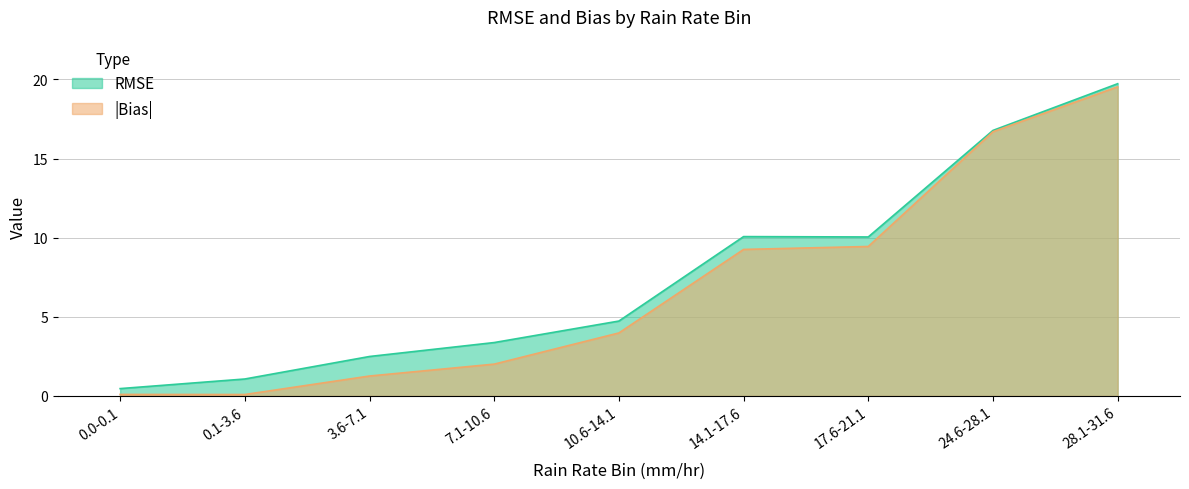

Rank the categories by RMSE value from highest to lowest.

28.1-31.6, 24.6-28.1, 14.1-17.6, 17.6-21.1, 10.6-14.1, 7.1-10.6, 3.6-7.1, 0.1-3.6, 0.0-0.1